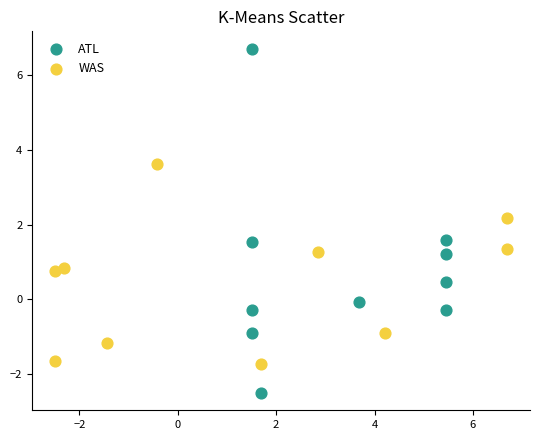

Which series has the widest spread of Y values?

ATL